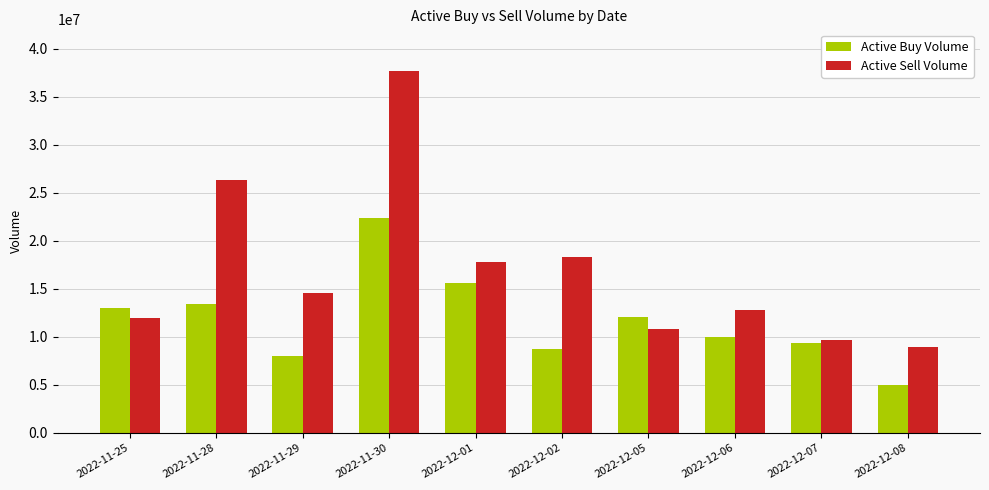

The Active Sell Volume series shows 4755670 at 2022-12-08. True or false?

False